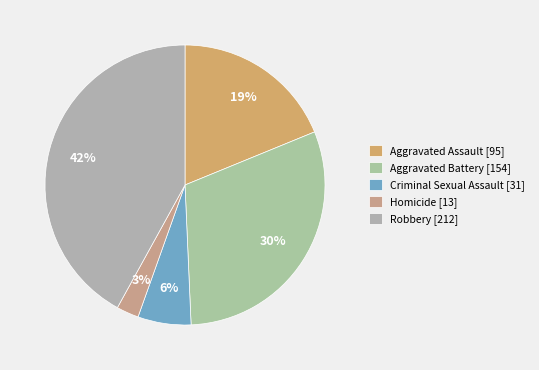

Combined, do Homicide and Robbery account for over 50%?

No